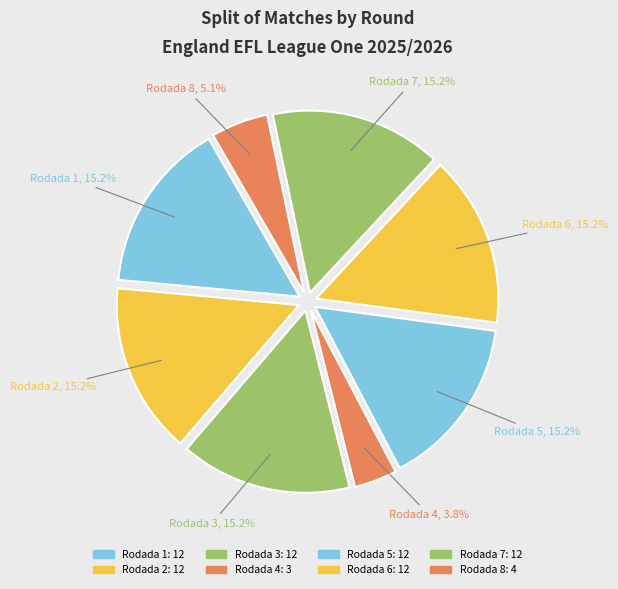

Combined, do Rodada 5 and Rodada 6 account for over 50%?

No